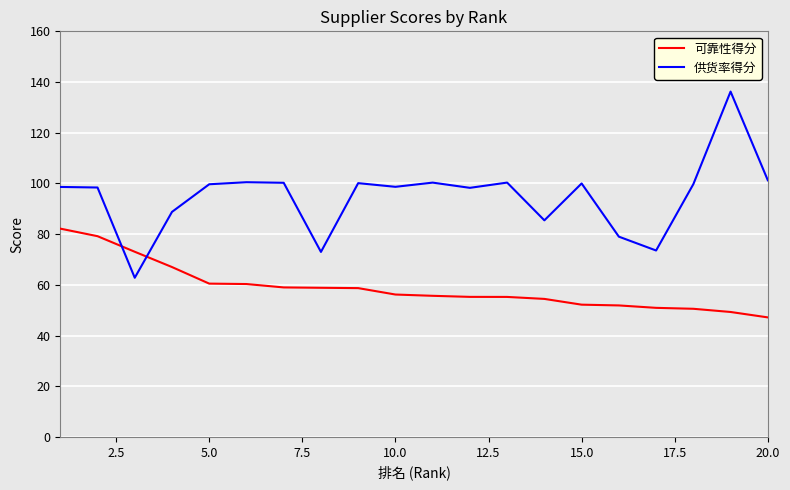

What is the minimum value for 供货率得分?

62.8